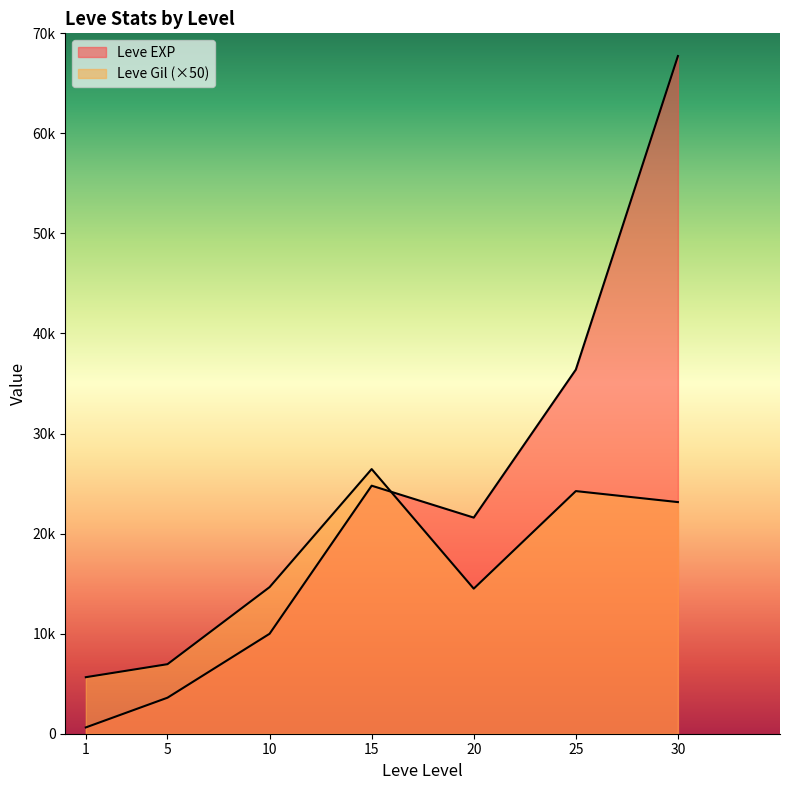

What is the value of the Leve Gil point at the 6th from the left?

24250